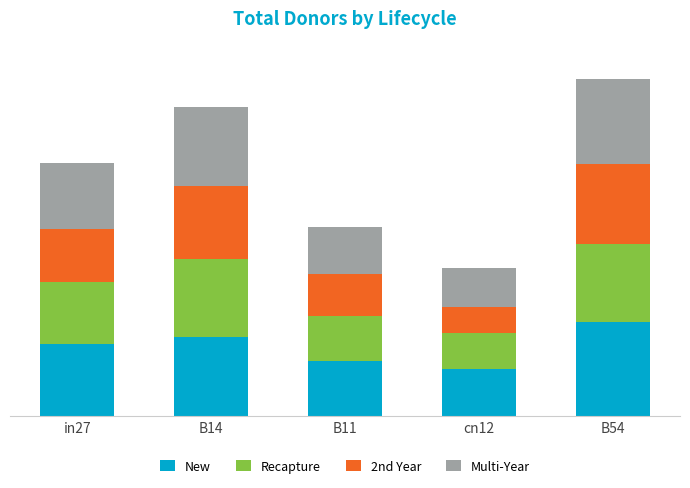

What are all the series names shown in the legend?

New, Recapture, 2nd Year, Multi-Year